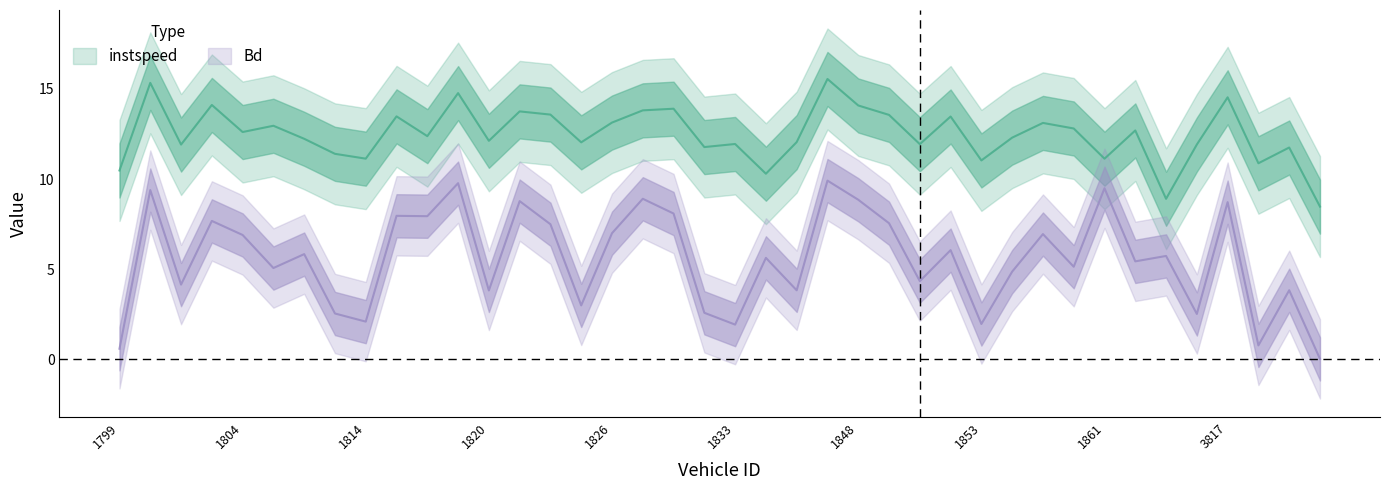

Which label corresponds to the smallest value in the chart?

3828